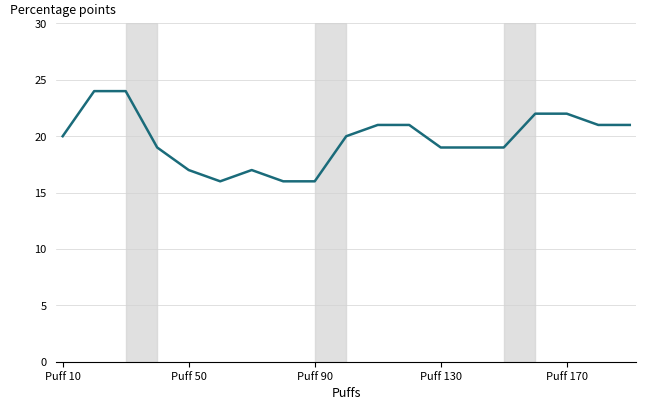

What is the greatest value displayed?

24